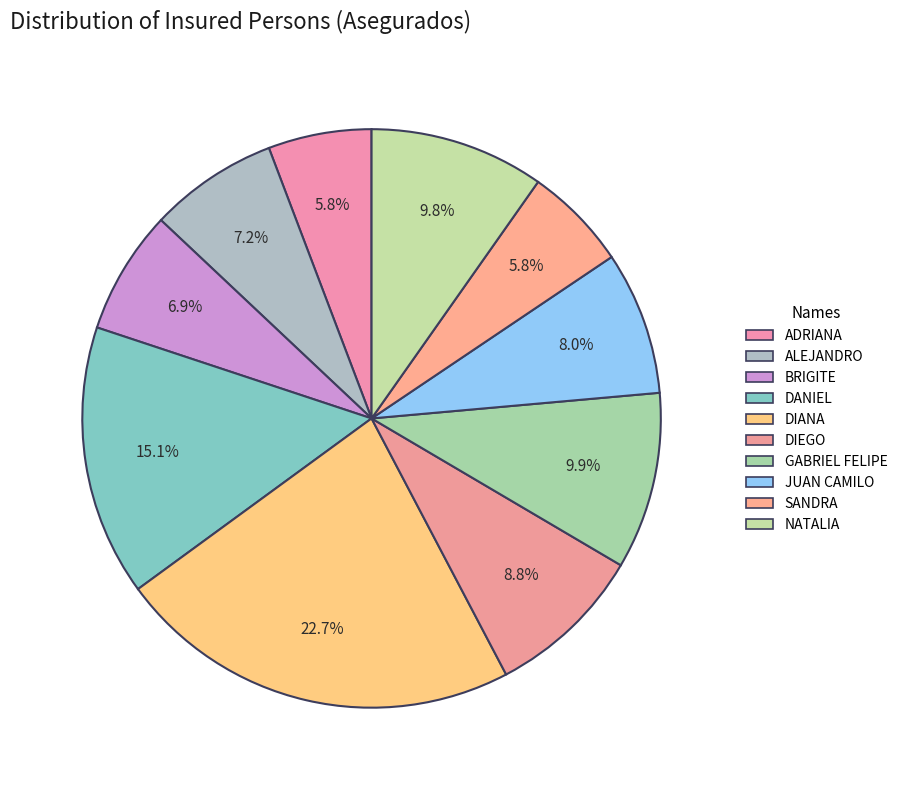

To the nearest percent, what percentage of the pie is DIANA?

23%